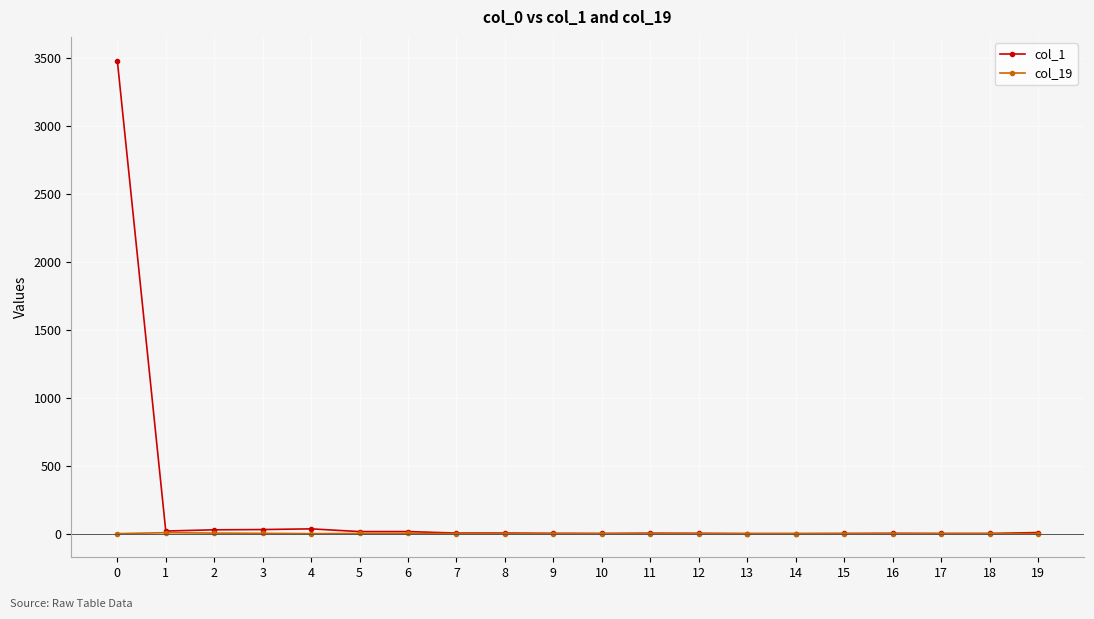

Is this an area chart (filled region under the line)?

No